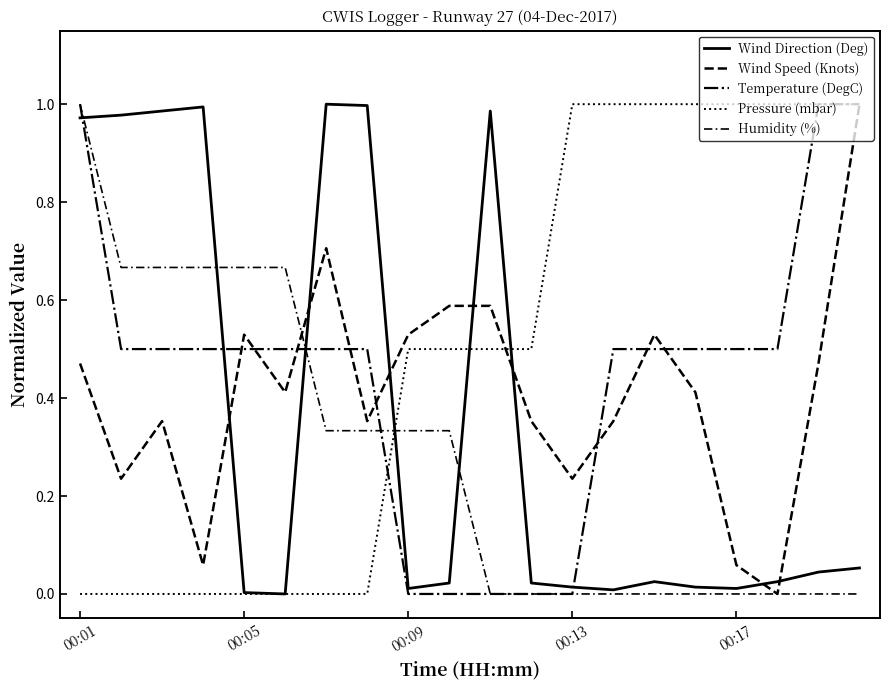

What is the difference between the maximum and minimum values in the Temperature (DegC) series?

1.0